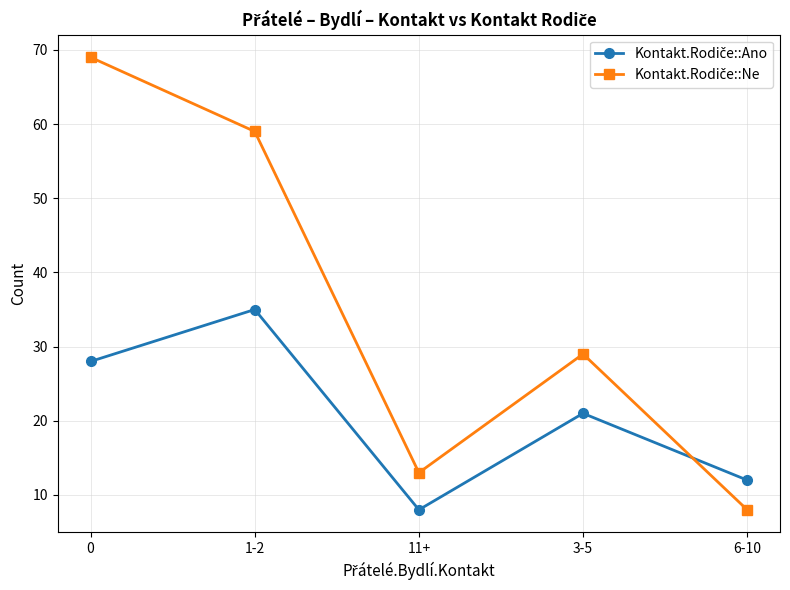

What is the total value across all series at 1-2?

94